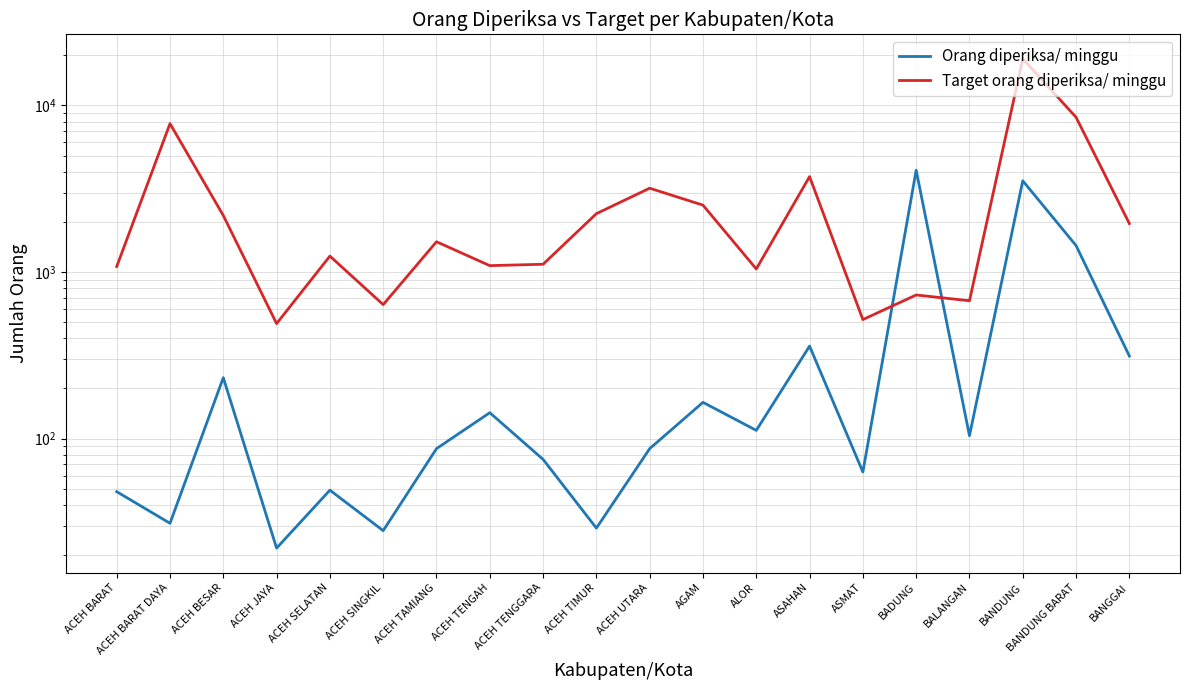

Reading left to right, extract all data points from this chart.

Orang diperiksa/ minggu: 48	31	232	22	49	28	87	143	75	29	87	165	112	359	63	4083	104	3529	1441	313
Target orang diperiksa/ minggu: 1078	7778	2184	490	1246	637	1519	1092	1113	2240	3185	2520	1043	3738	518	728	672	19054	8491	1953